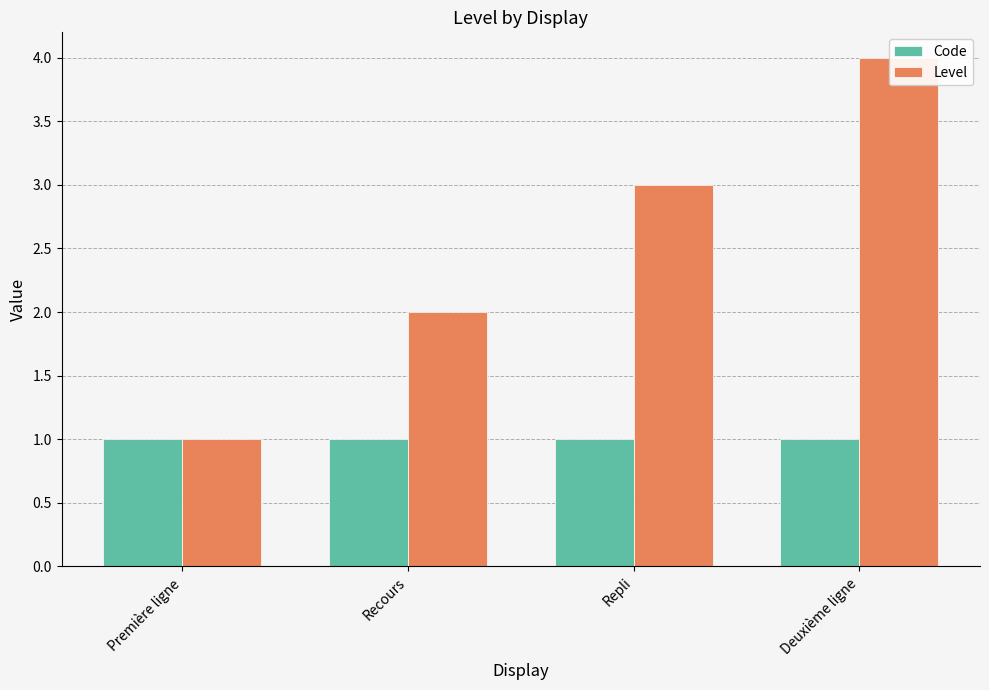

Where does the Level series first go above 3?

Deuxième ligne